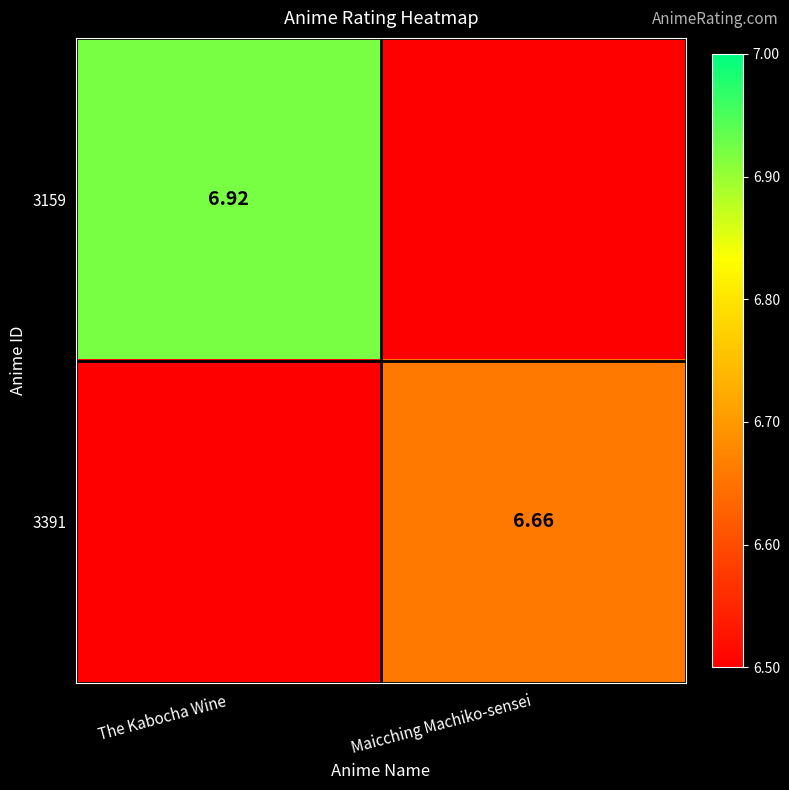

How many positive values does the 3159 series have?

1